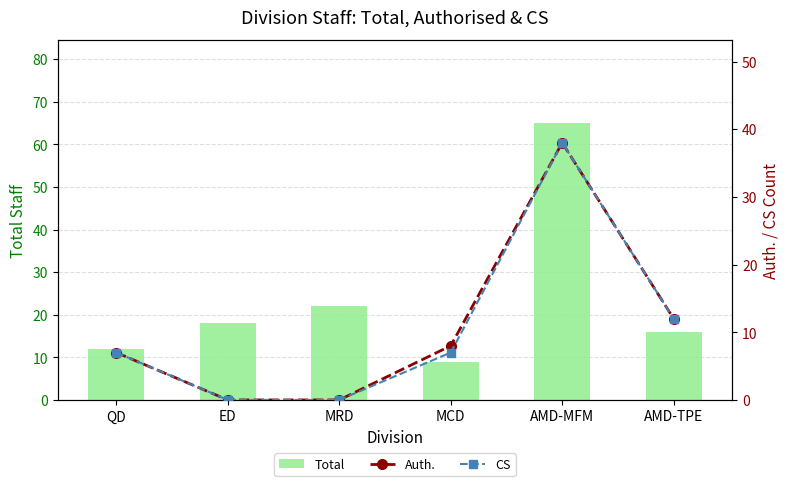

What is the label of the 2nd bar from the left?

ED